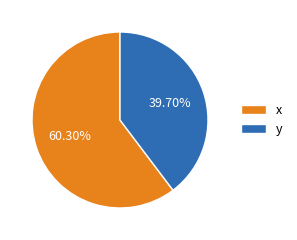

Which has a higher value, y or x?

x